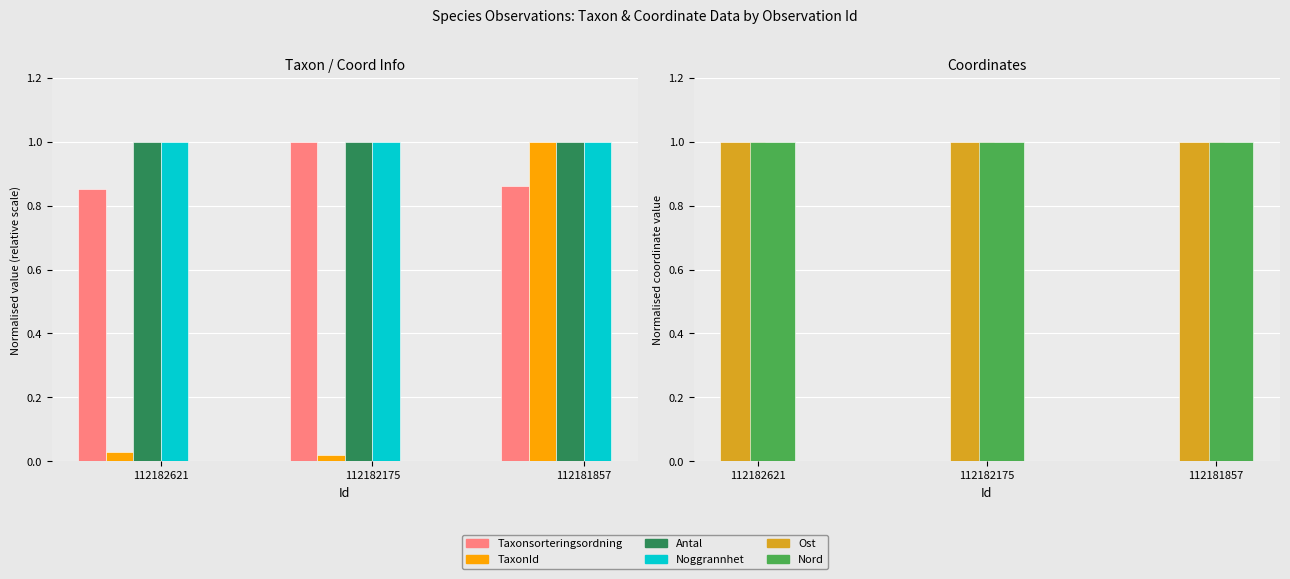

Are the bars grouped side by side (vs. stacked)?

Yes